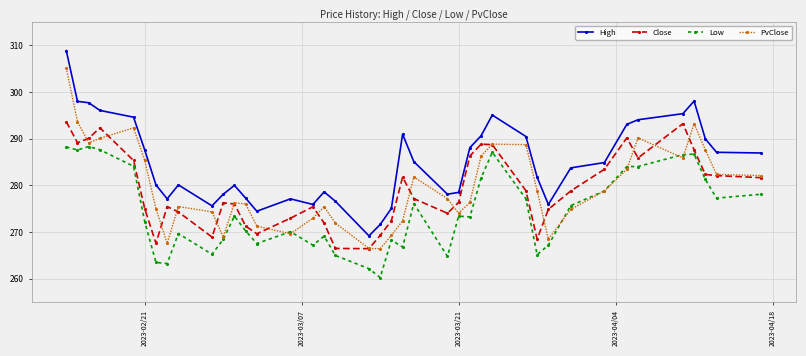

How many data points in Close are above 277?

20